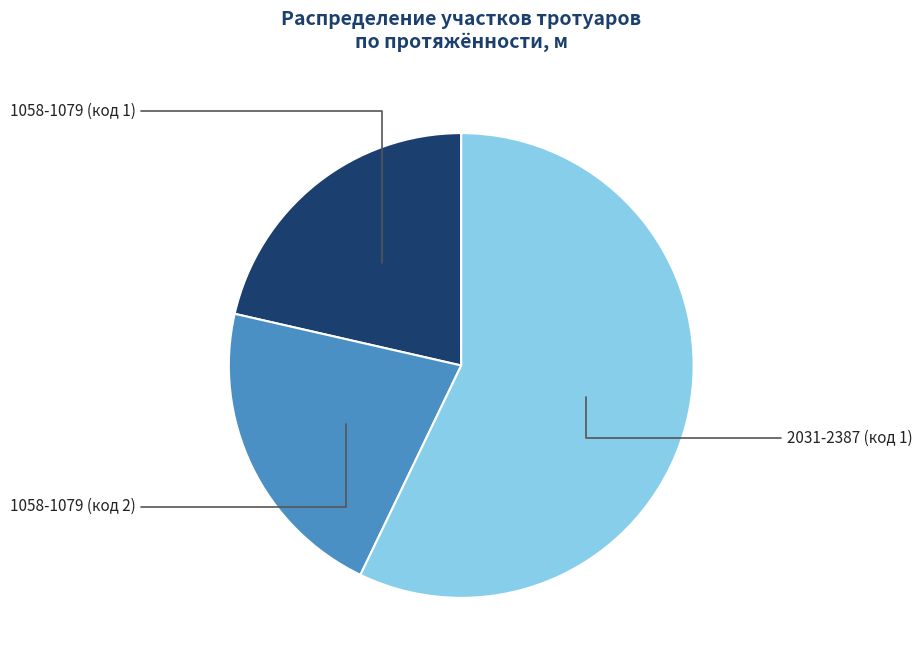

Which slice is the largest?

2031-2387 (код 1)